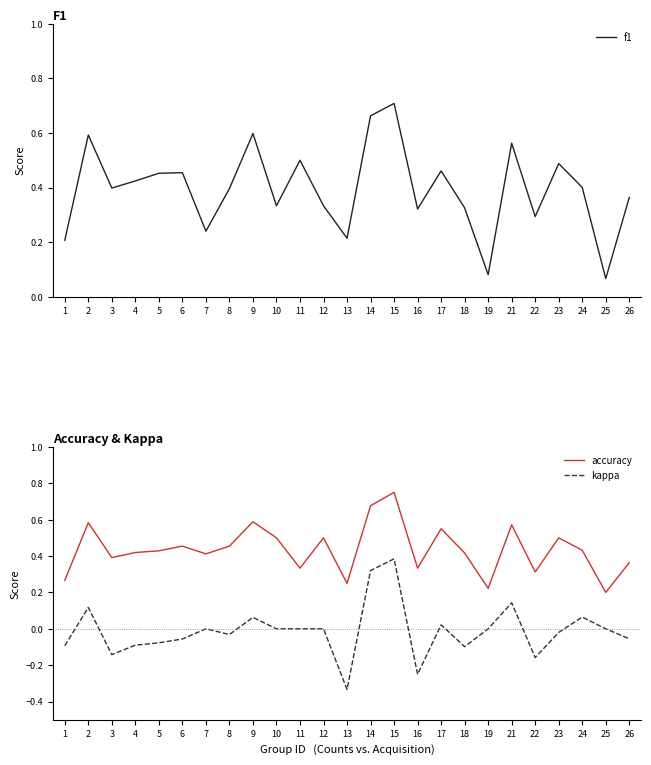

Where does the kappa series first go above 0?

2